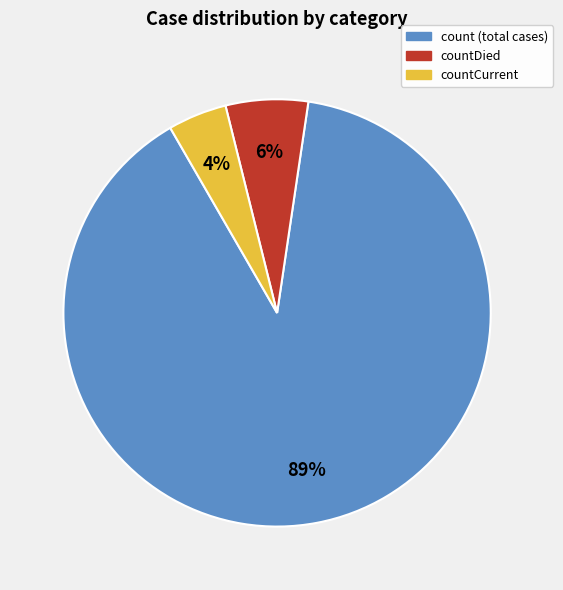

To the nearest percent, what is the average slice percentage?

33%